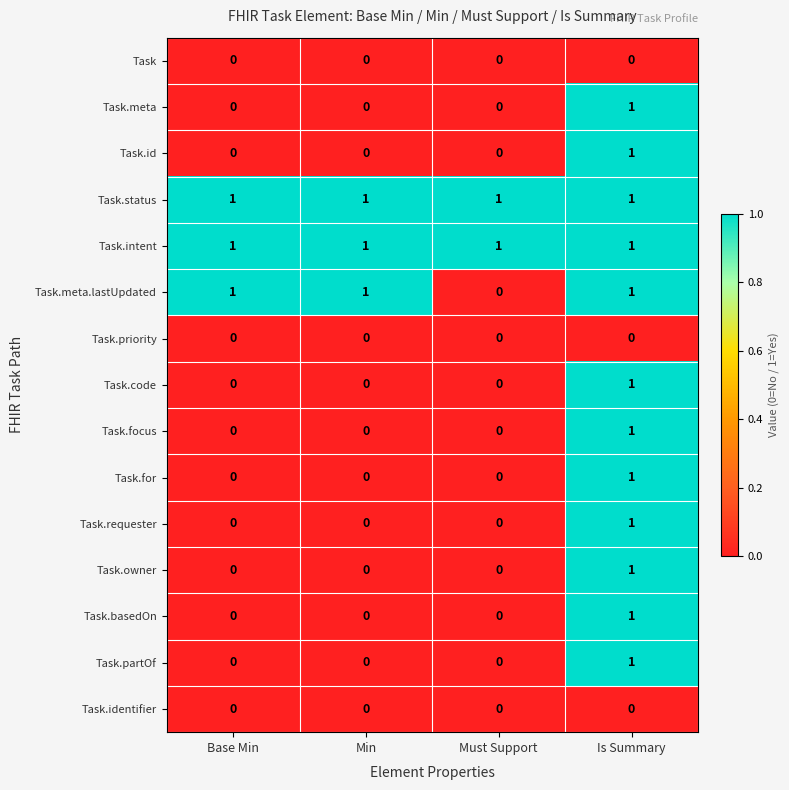

Between Min and Must Support, which series saw the biggest shift?

Task.meta.lastUpdated